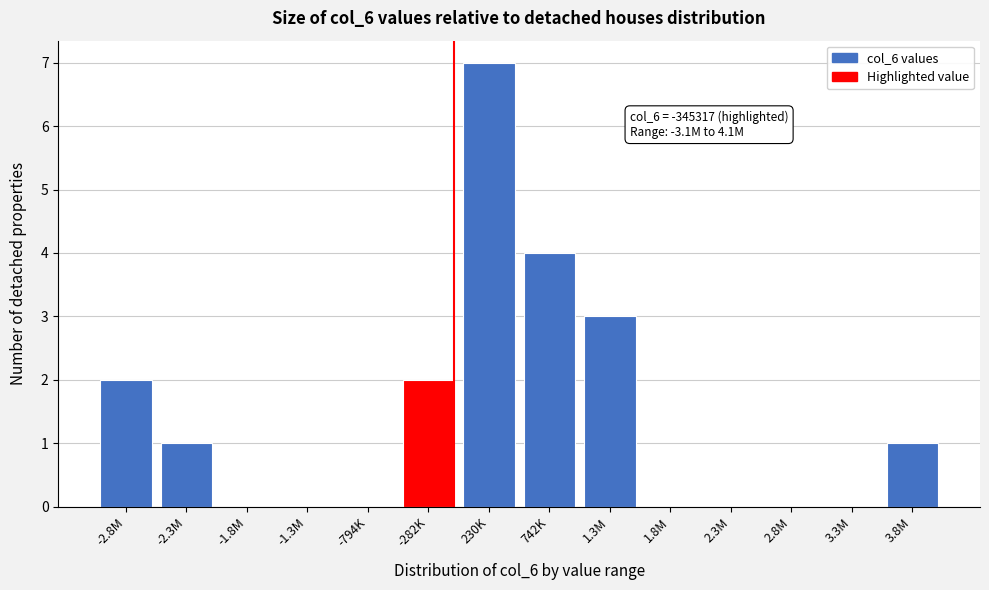

Reading left to right, list all the values displayed in this chart.

-2.8M=2	-2.3M=1	-1.8M=0	-1.3M=0	-794K=0	-282K=2	230K=7	742K=4	1.3M=3	1.8M=0	2.3M=0	2.8M=0	3.3M=0	3.8M=1